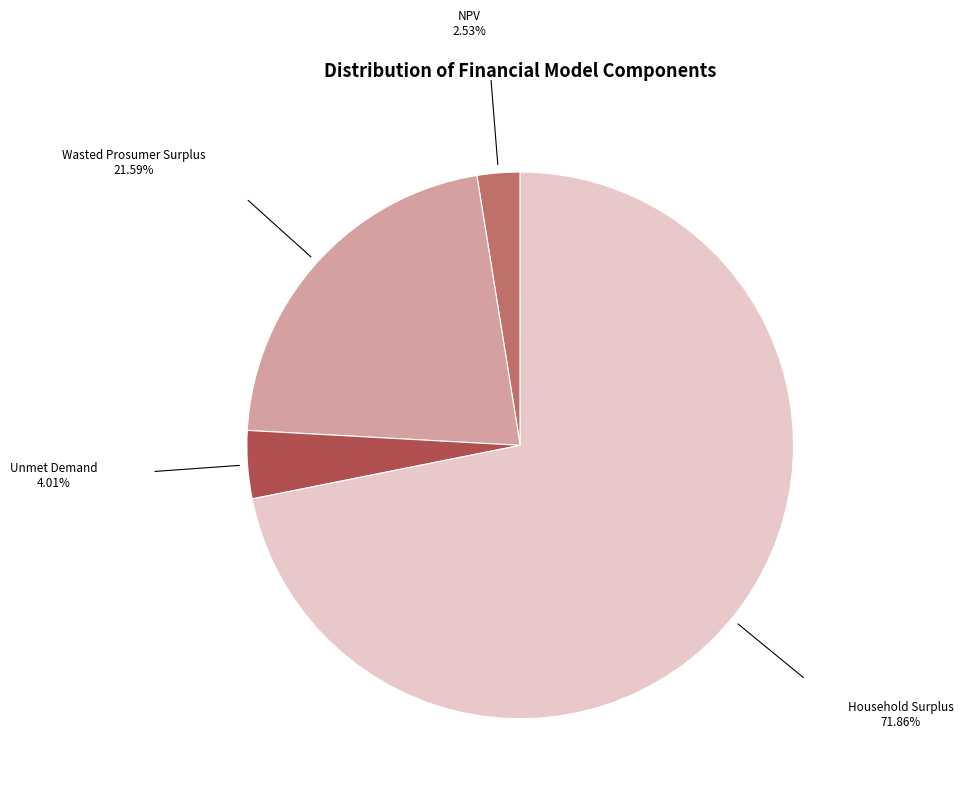

Between Wasted Prosumer Surplus and Household Surplus, which is larger?

Household Surplus